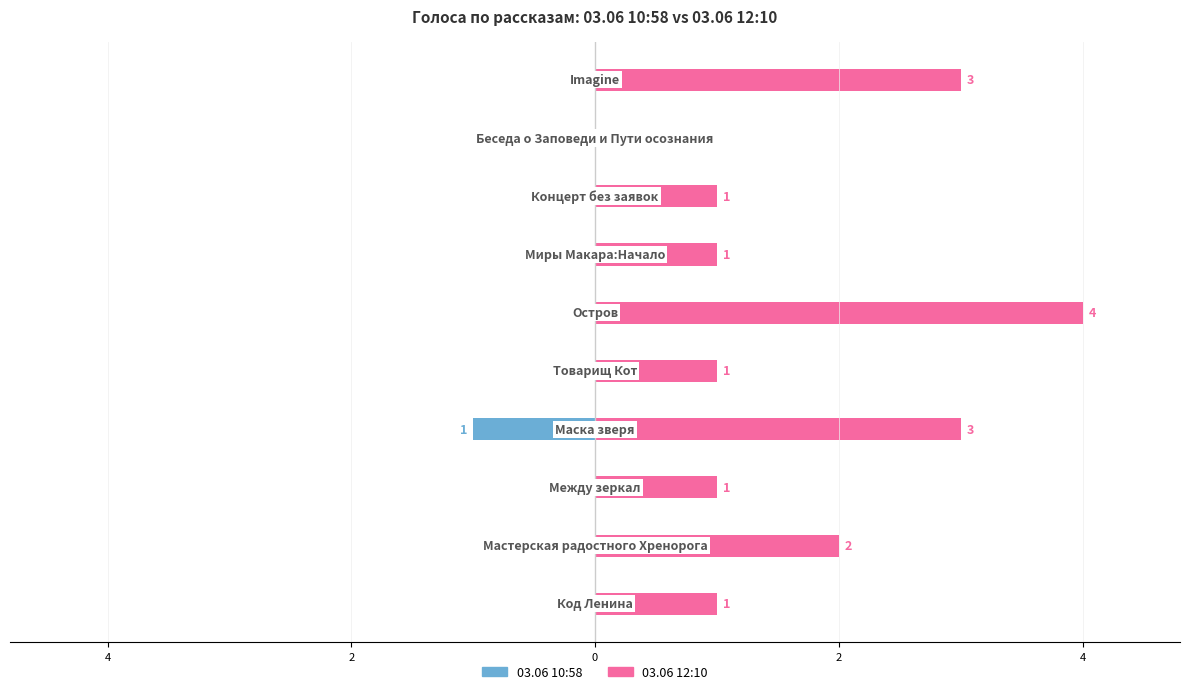

Which series changed the most between 6 and 6?

03.06 10:58